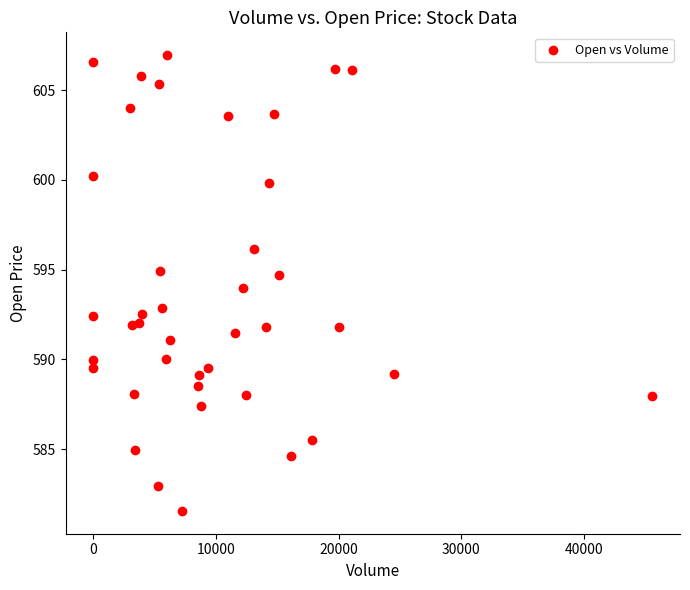

What is the range of X values (max minus min)?

45567.0